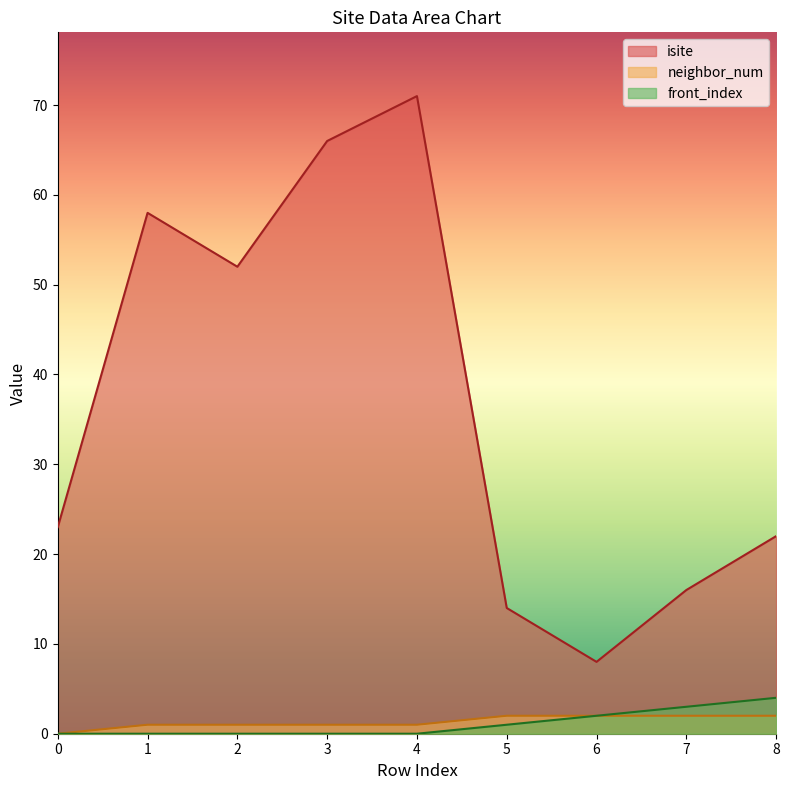

What is the difference between the highest and lowest values at 2?

52